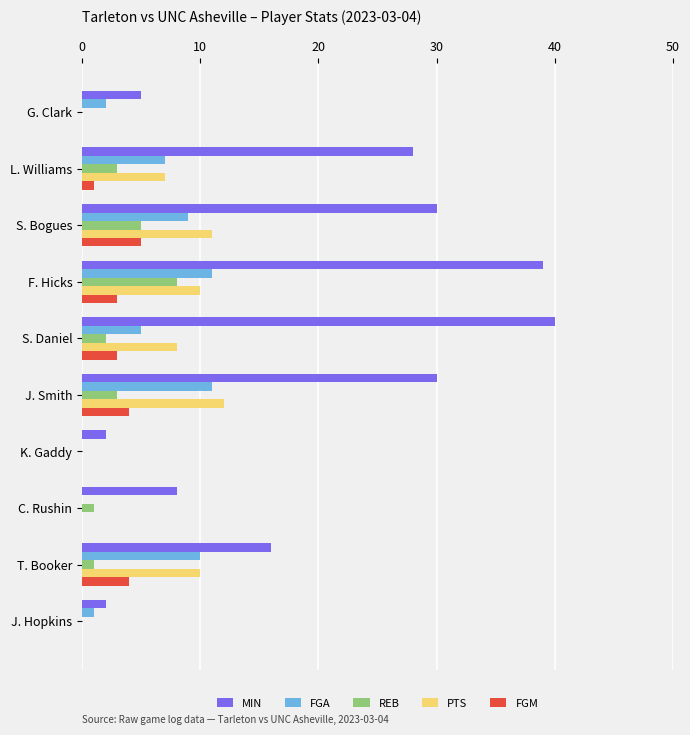

How many series are shown in this chart?

5